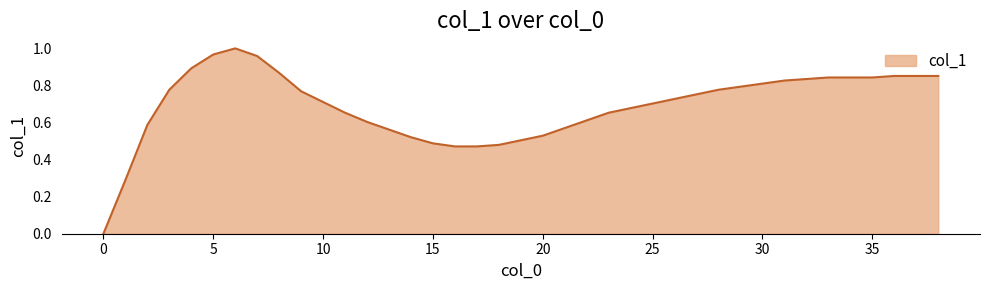

At which category does the data reach its first local peak?

6